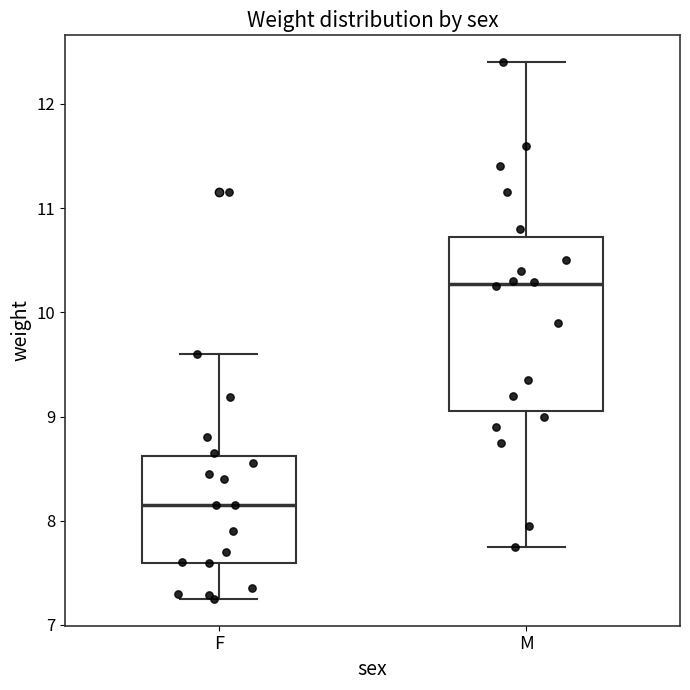

Reading left to right, read every box against the y-axis: the position of its median line, the range the box covers, and the ends of its whiskers. The values are not printed on the chart, so give them approximately, as read against the axis.

F: median 8.2, box 7.6 to 8.6, whiskers 7.3 to 9.6
M: median 10.3, box 9.1 to 10.7, whiskers 7.8 to 12.4